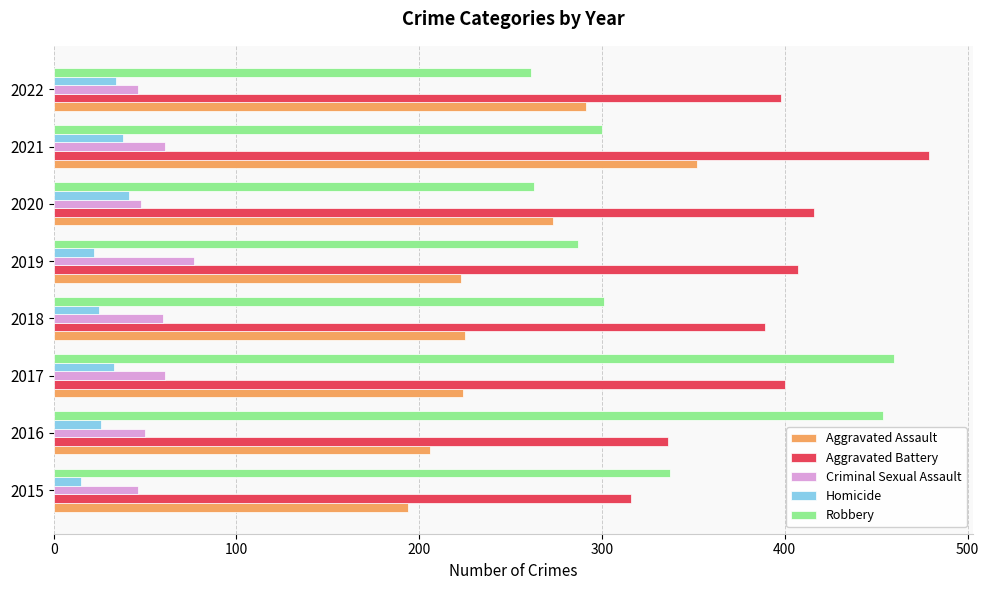

Read the Criminal Sexual Assault value at 2017.

61